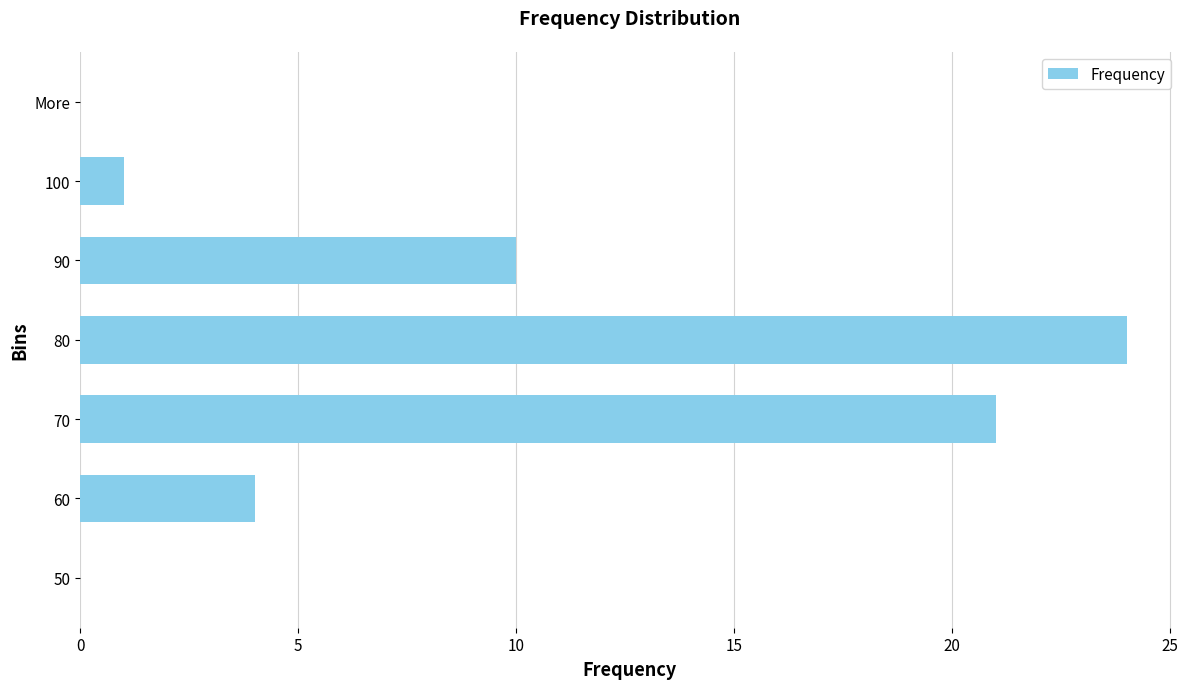

True or false: the data shows 1 at 100.

True